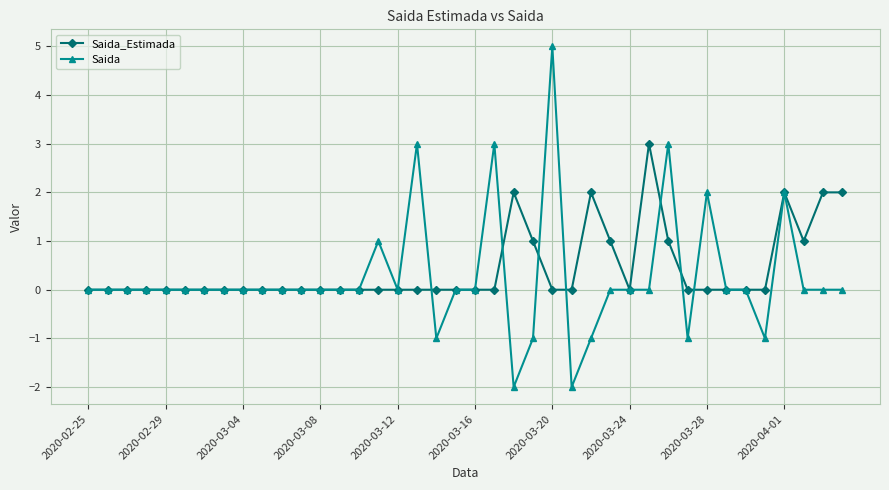

List the series in order of their peak value, lowest first.

Saida_Estimada, Saida